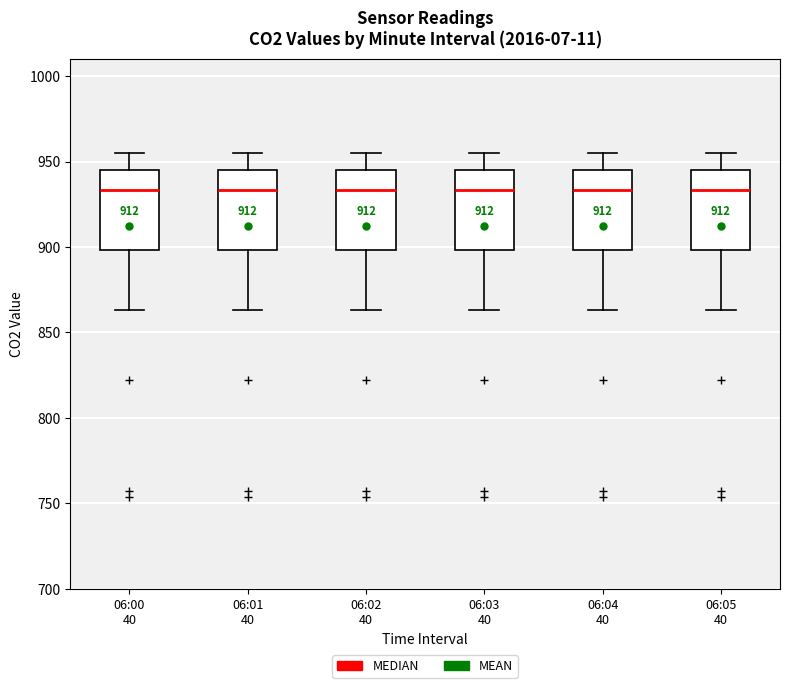

Where does the upper whisker of the box for 06:01 40 end on the y-axis? The values are not printed on the chart, so give them approximately, as read against the axis.

955